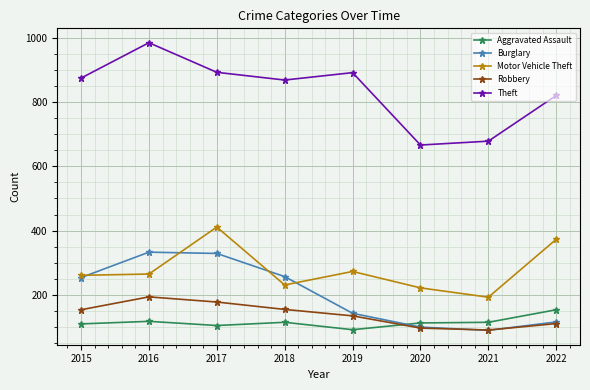

True or false: Theft and Burglary cross at least once.

False